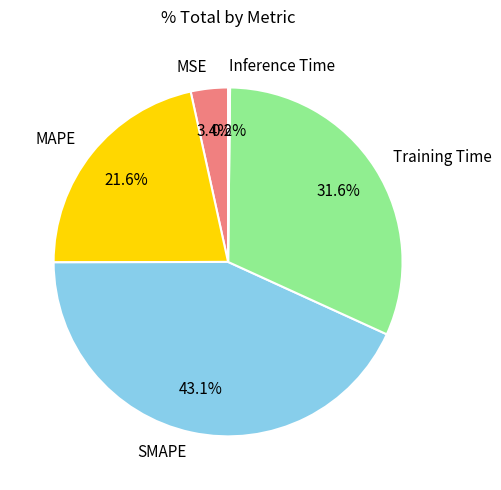

To the nearest percent, what portion does MAPE represent?

22%